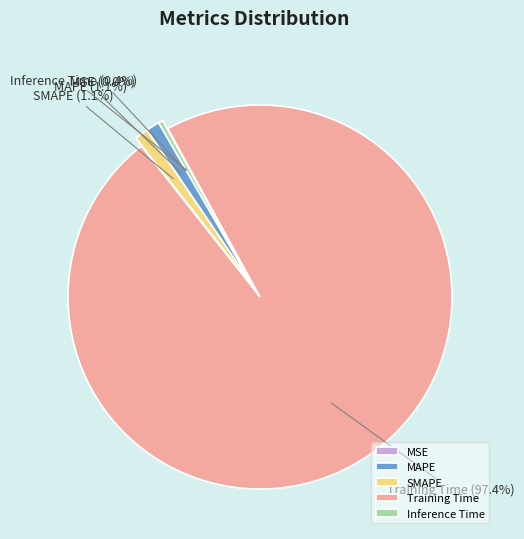

To the nearest percent, what is the difference between the largest and smallest slice percentages?

97%